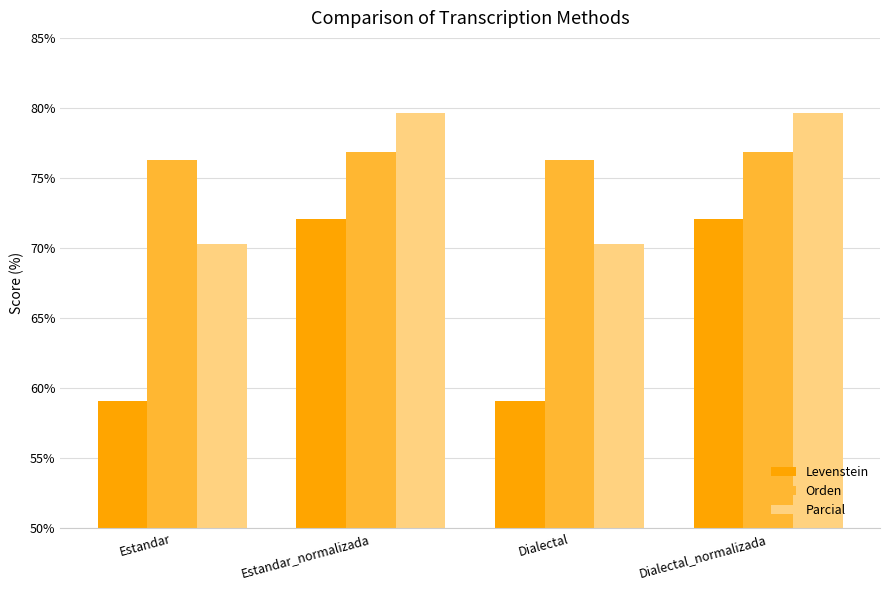

What is the maximum value for Orden?

76.8